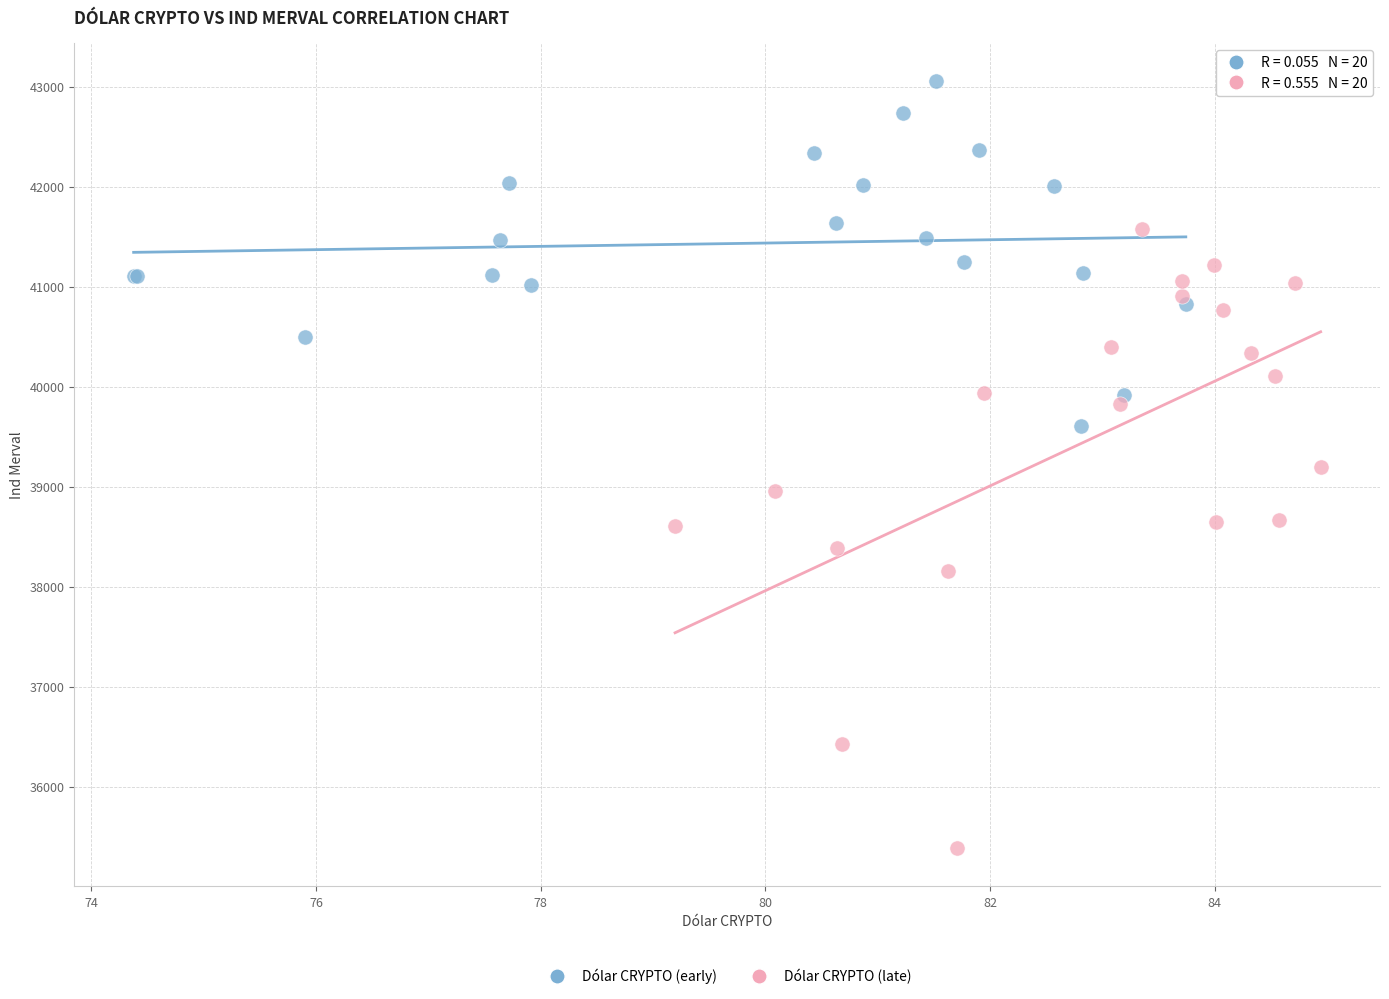

Which series has the largest Y range (max minus min)?

Dólar CRYPTO (late)